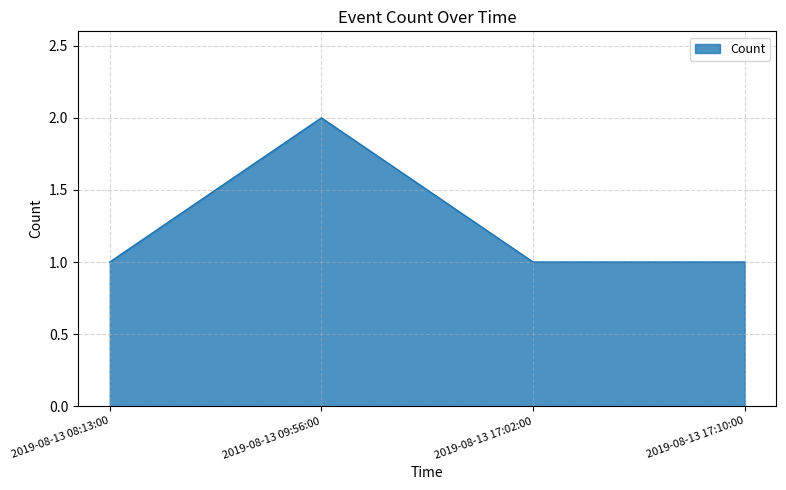

Which category has the highest value across all series?

2019-08-13 09:56:00